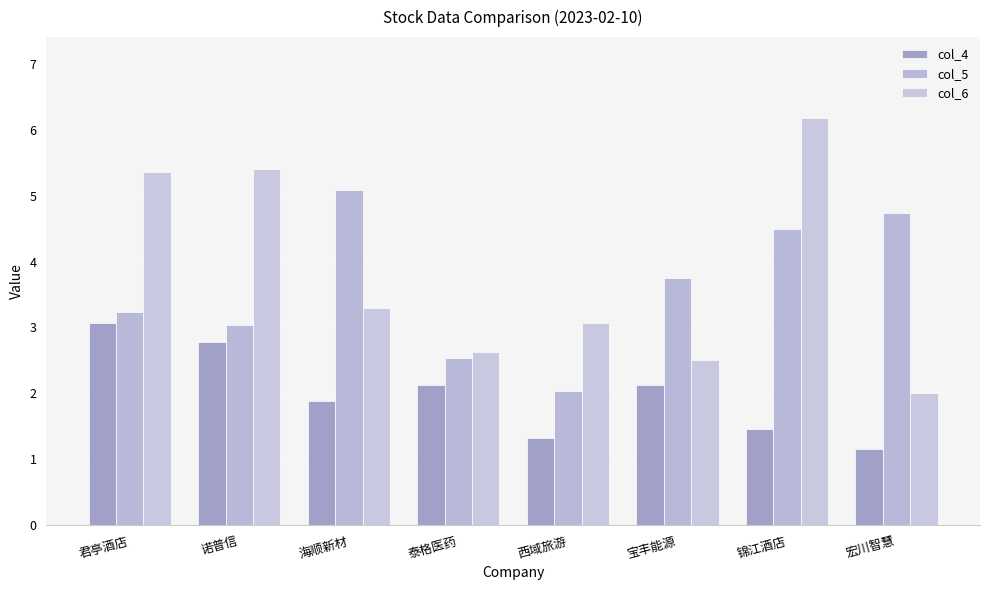

What are all the series names shown in the legend?

col_4, col_5, col_6